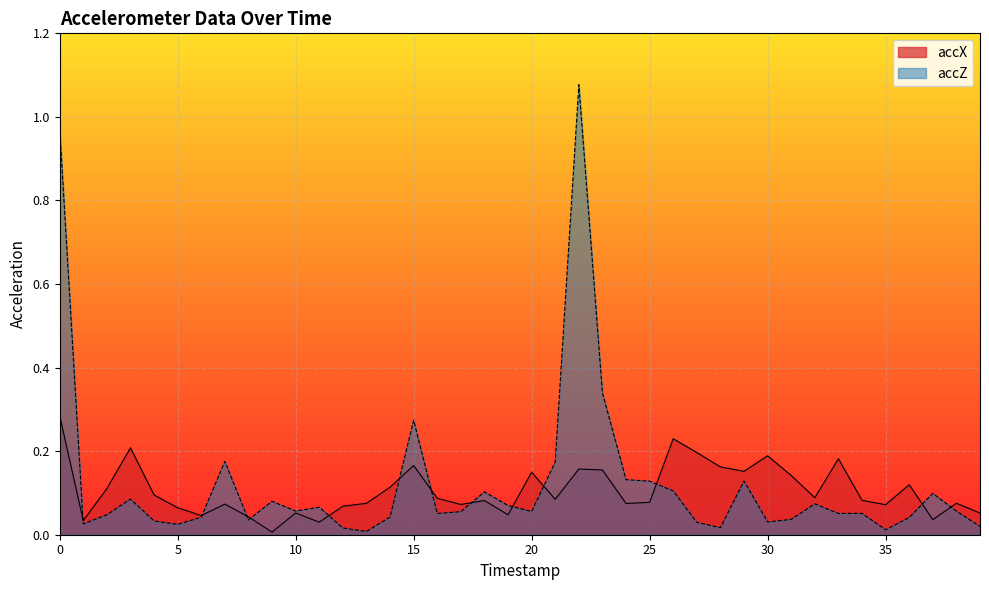

Which series has the widest spread of values?

accZ